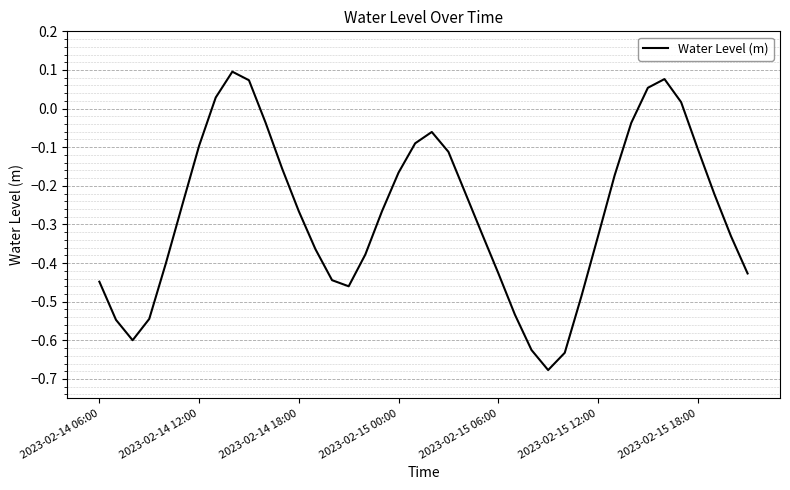

What is the difference between the maximum and minimum values?

0.8